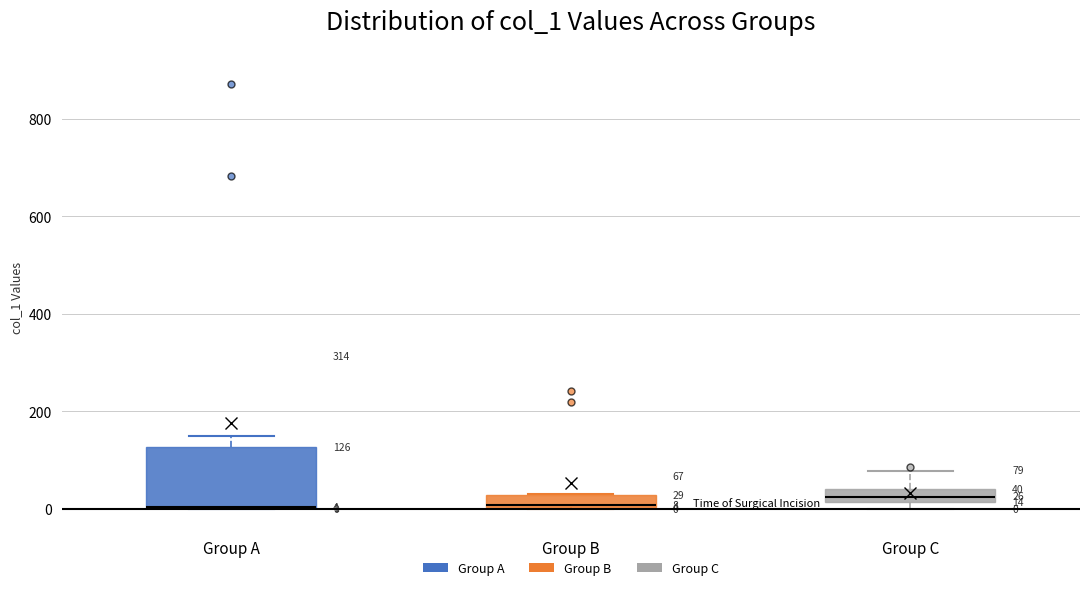

Which box is the tallest, from its lower edge to its upper edge?

Group A